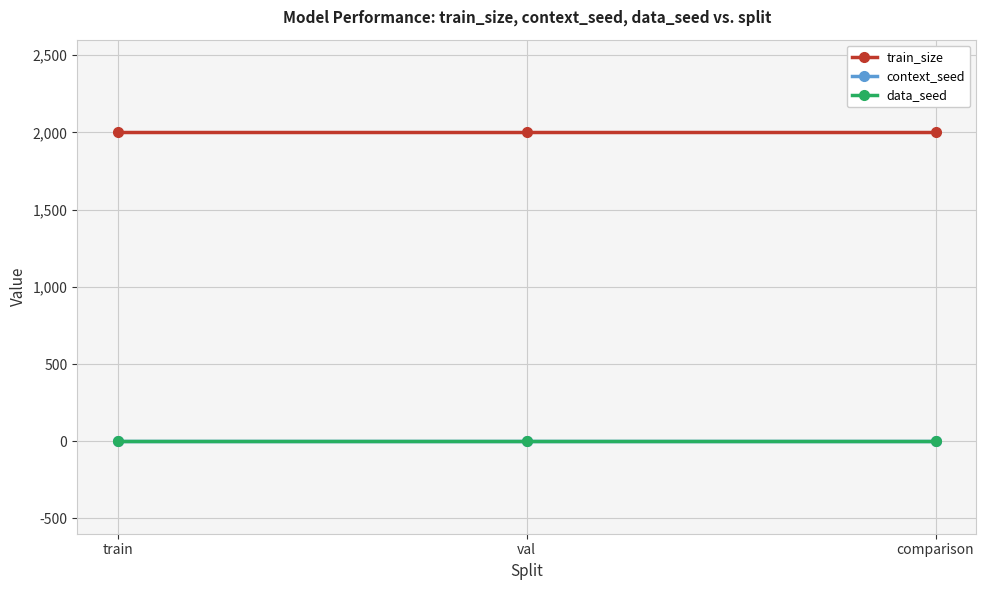

Which series has the widest spread of values?

train_size